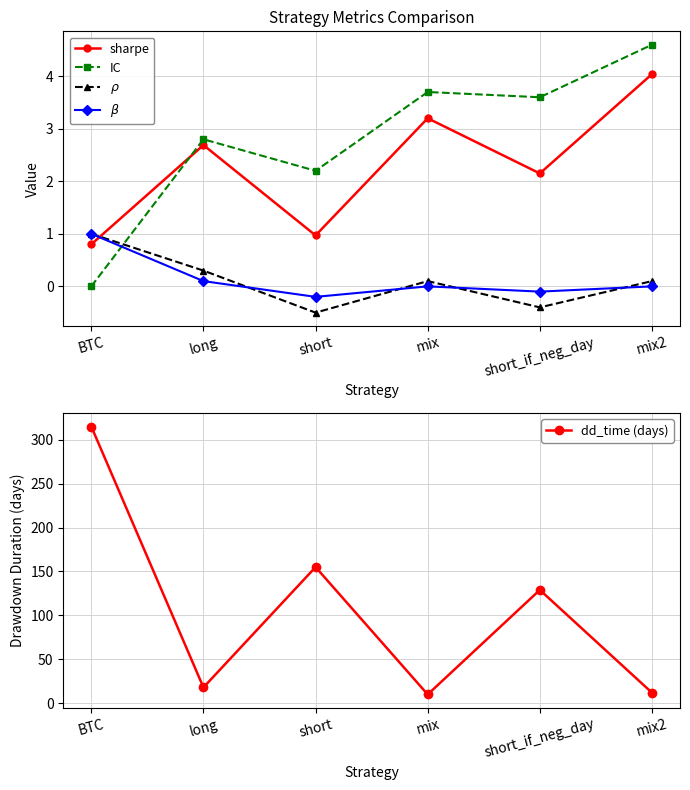

The value of $\rho$ at mix is 0.1. True or false?

True